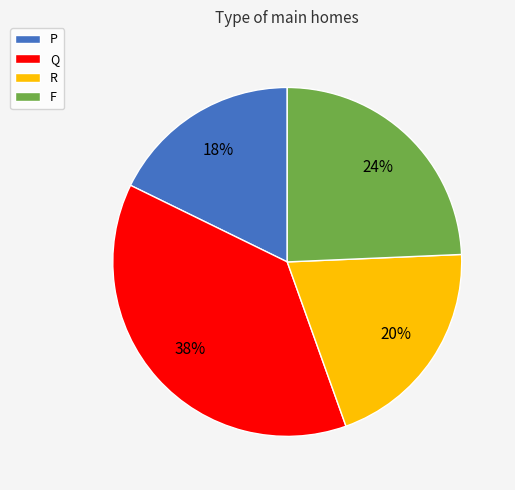

To the nearest percent, what is the combined percentage of Q and F?

62%